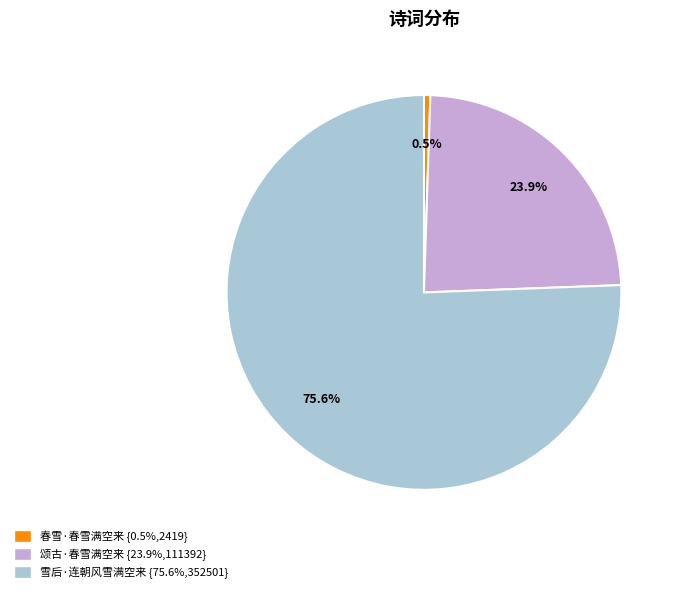

Count the number of slices in the pie.

3